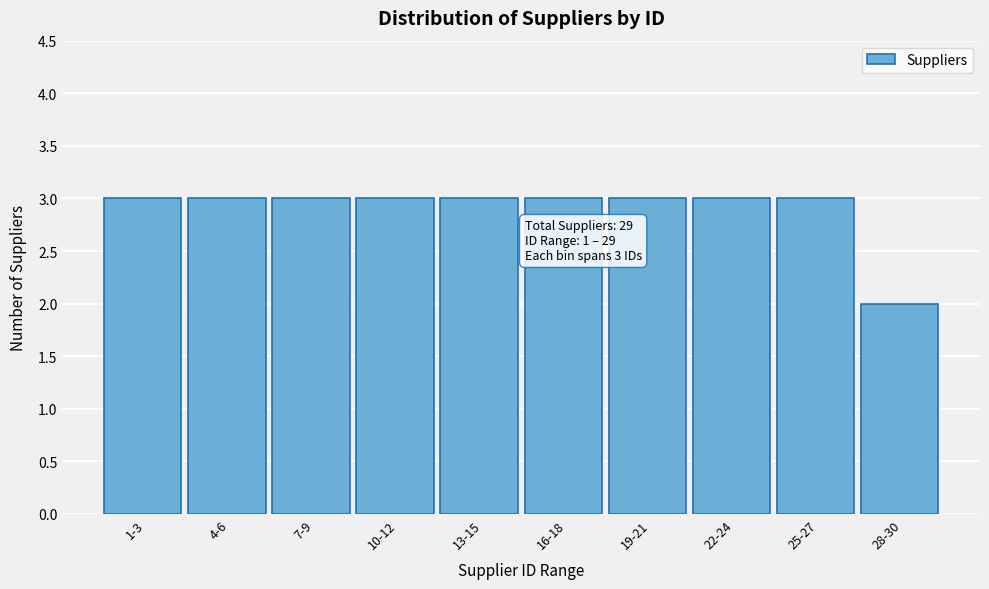

Reading right to left, what are all the values shown in this chart?

28-30=2	25-27=3	22-24=3	19-21=3	16-18=3	13-15=3	10-12=3	7-9=3	4-6=3	1-3=3